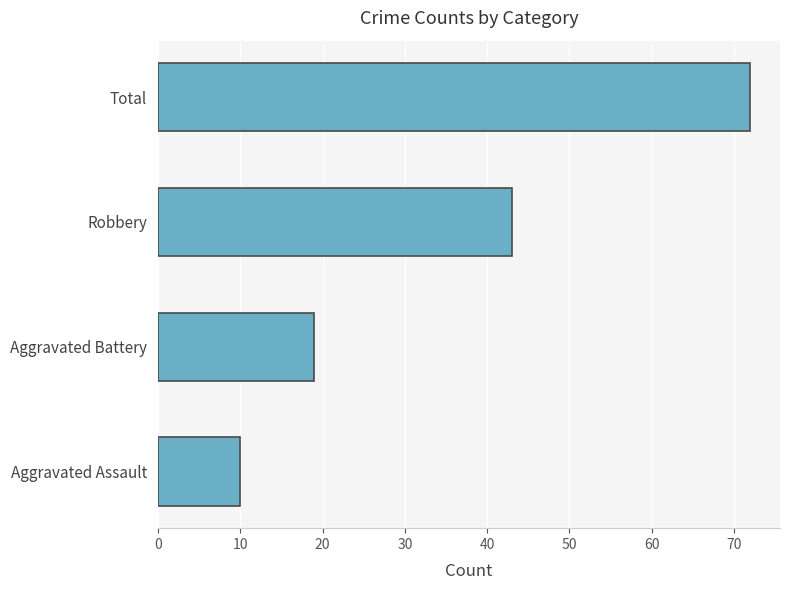

What is the smallest value displayed?

10